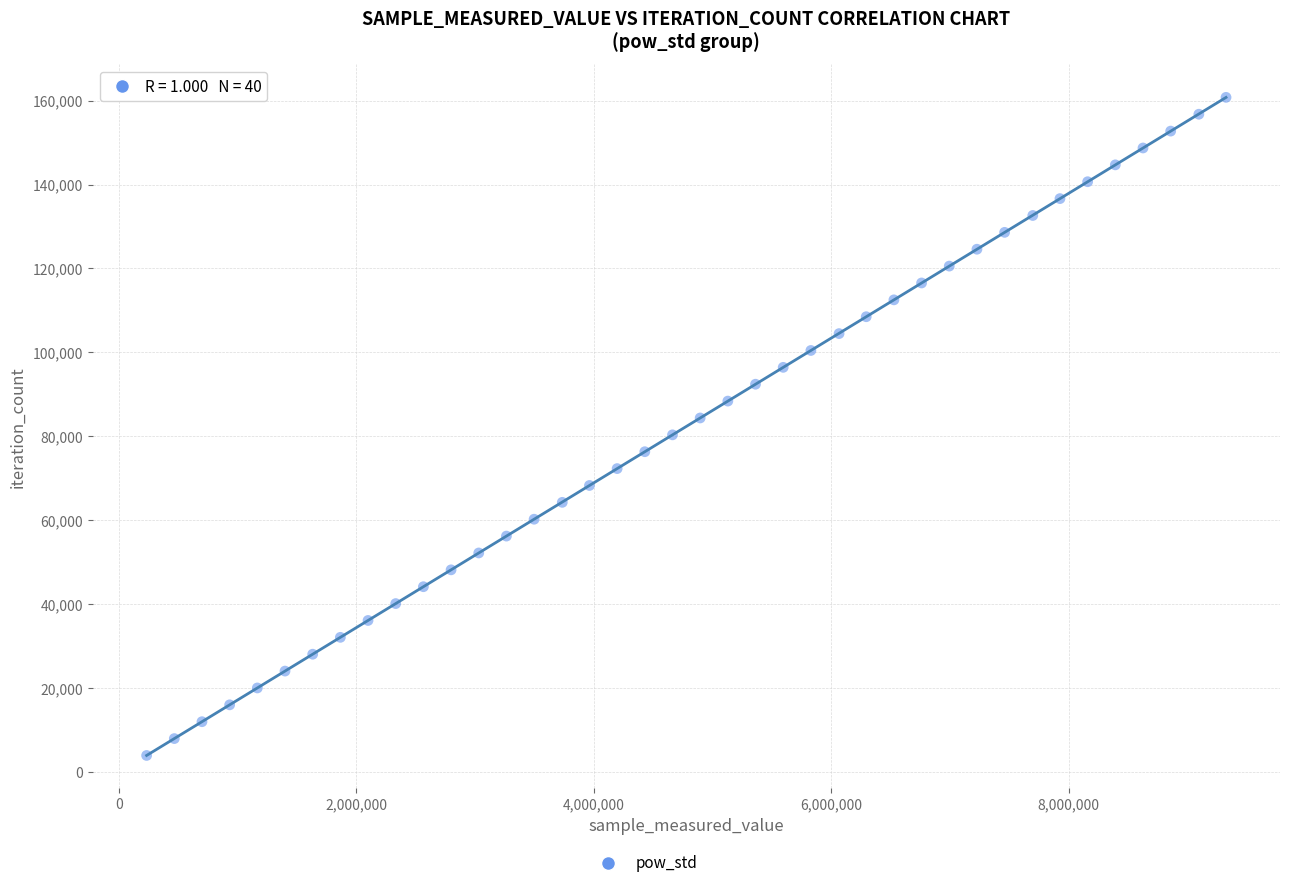

What is the range of Y values (max minus min)?

156741